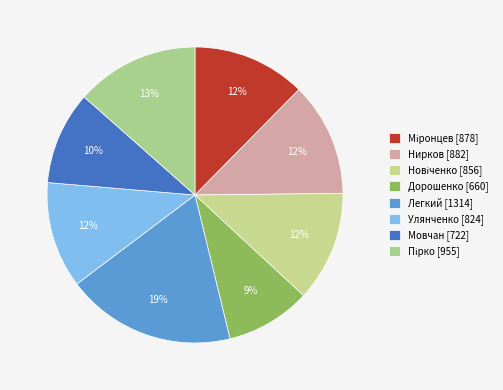

What percentage is the Пірко slice, to the nearest percent?

13%